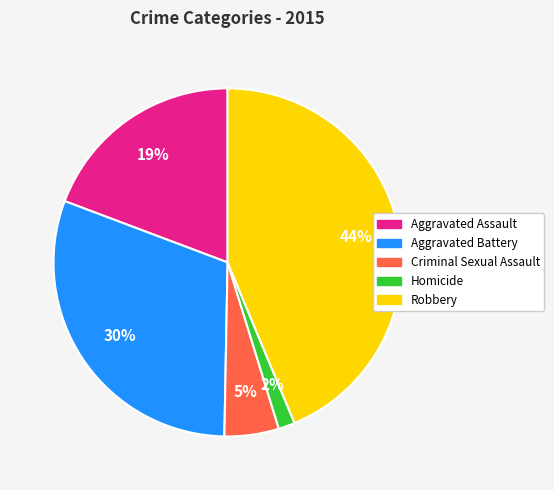

Approximately how many times larger is the value at Aggravated Assault compared to Aggravated Battery?

0.6